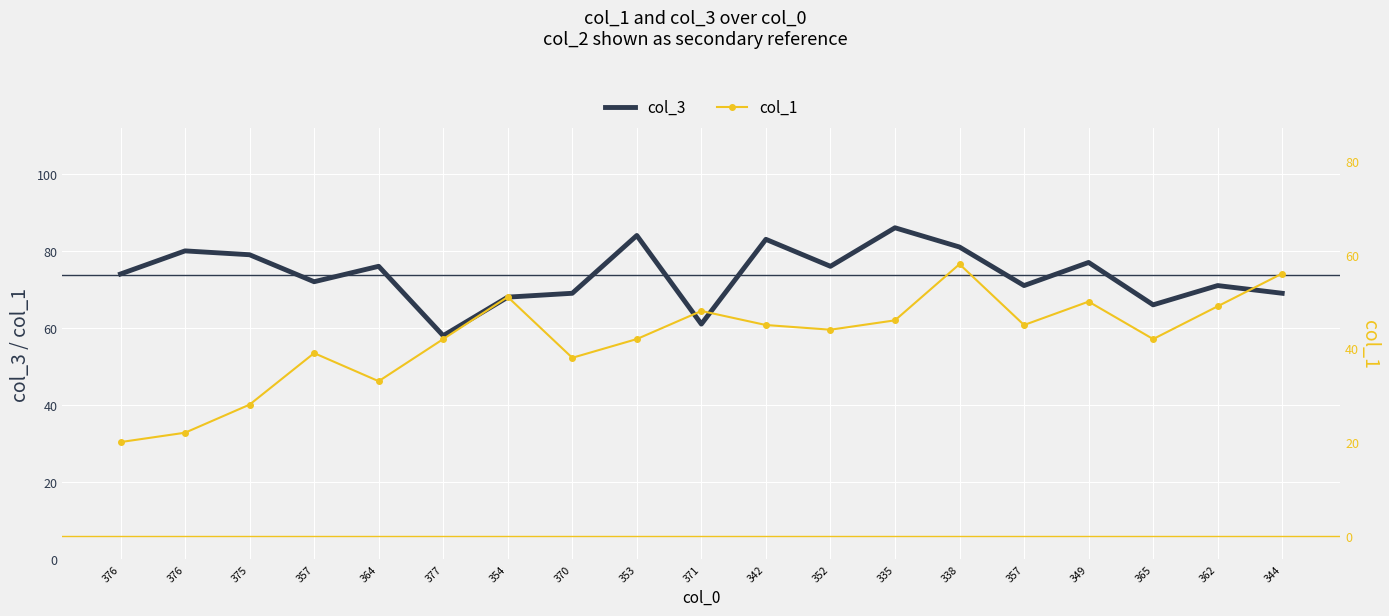

What is the sum of all col_1 values?

798